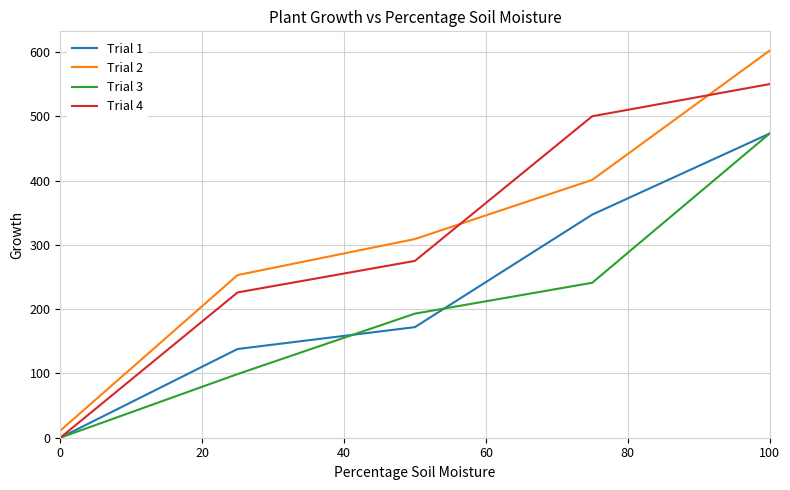

True or false: Trial 3 has more than 2 points higher than both neighbors.

False